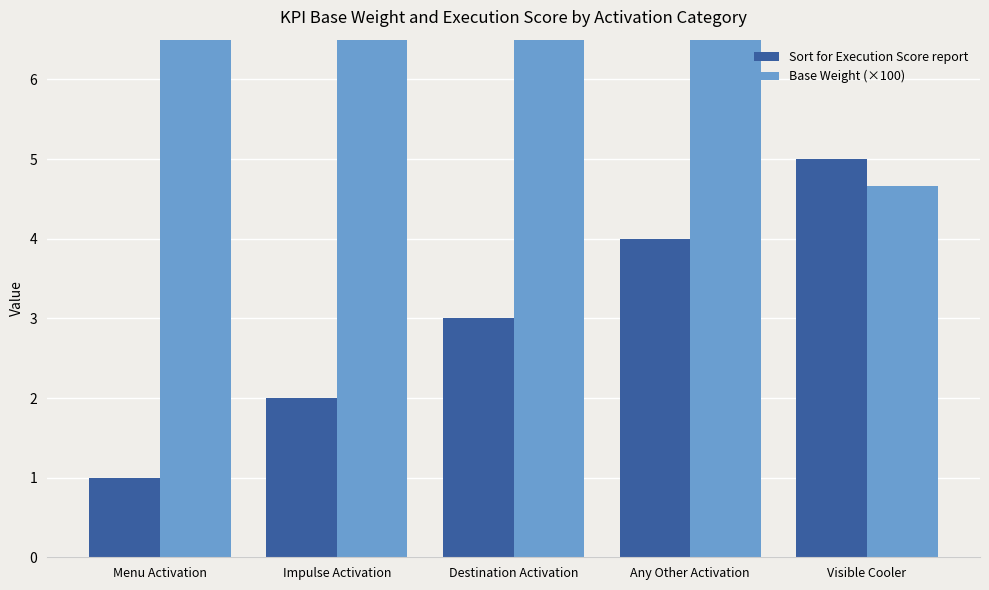

What is the difference between the highest and lowest values at Visible Cooler?

0.3